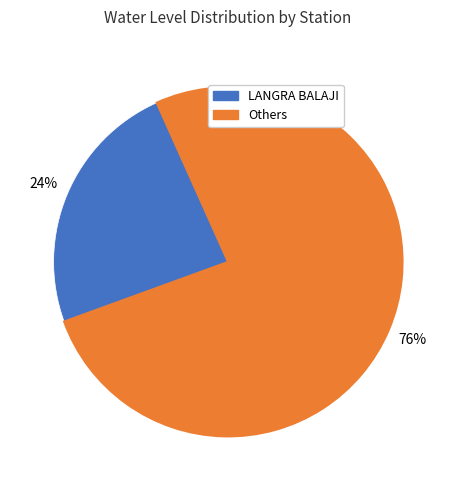

Is there a majority slice in this chart?

Yes